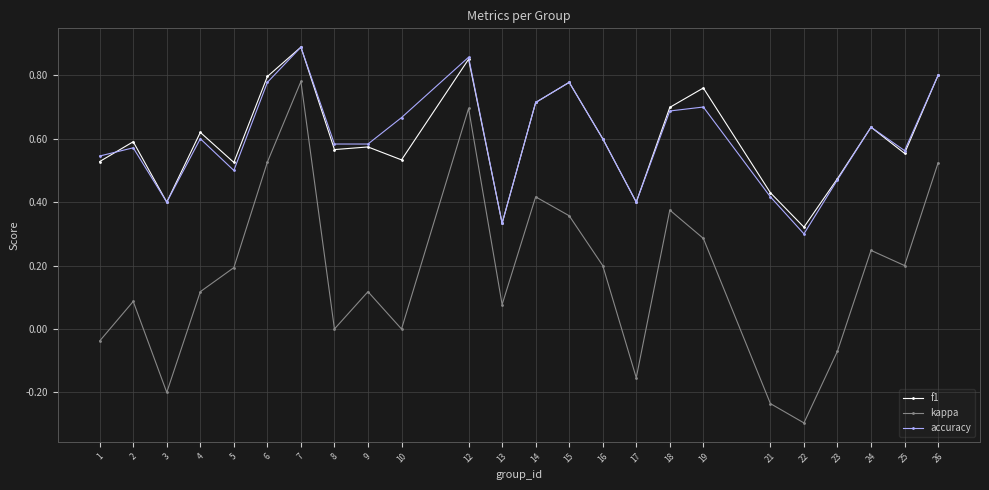

Which series changed the most between 4 and 21?

kappa